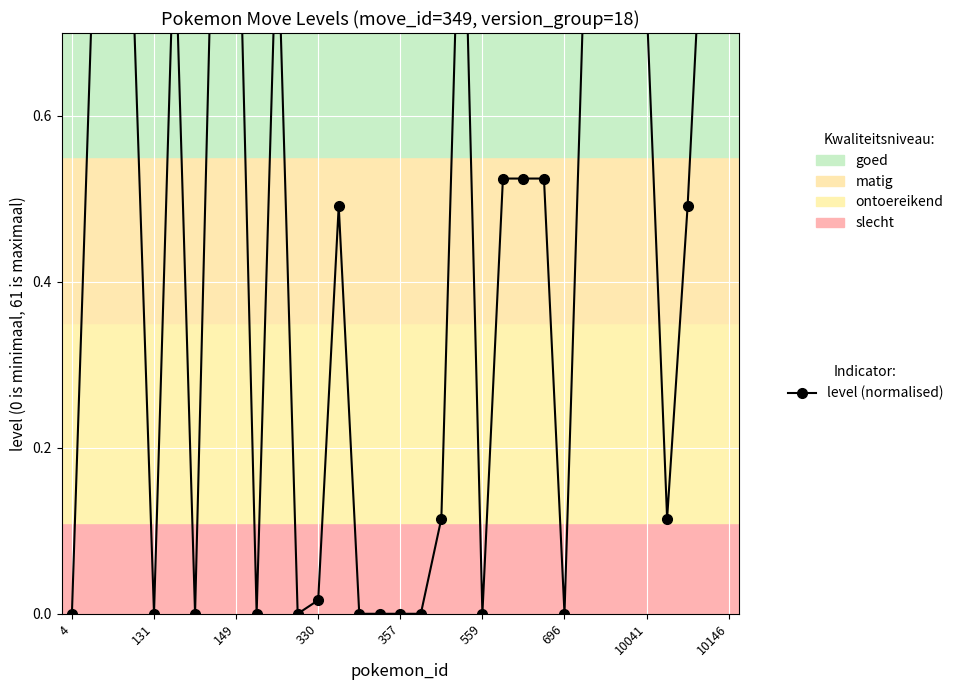

How many points are lower than both their immediate neighbors (excluding endpoints)?

7